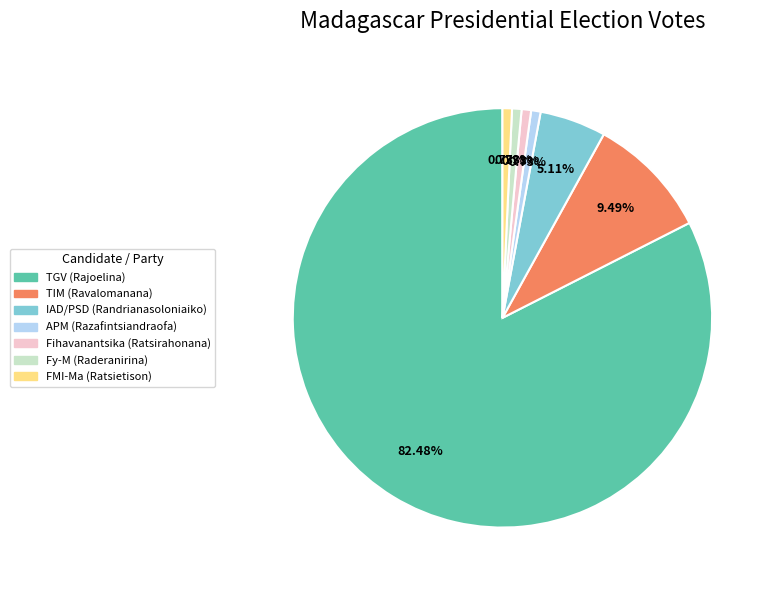

What percentage is the APM (Razafintsiandraofa) slice, to the nearest percent?

1%